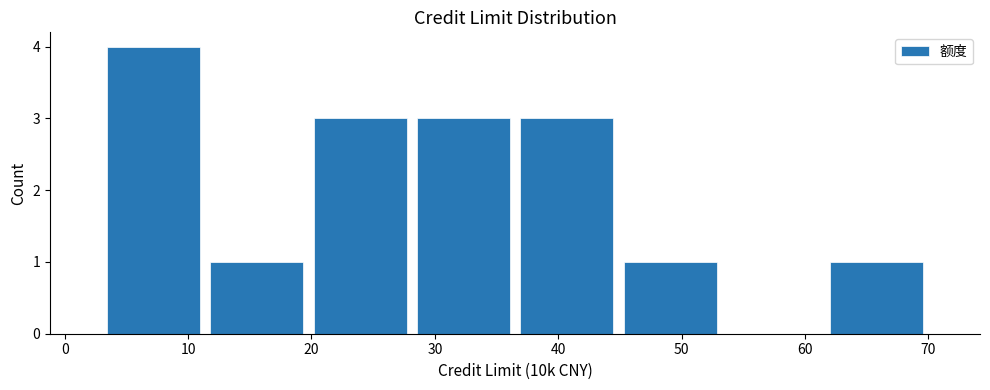

Over which range of the x-axis is the bar tallest?

3 to 11